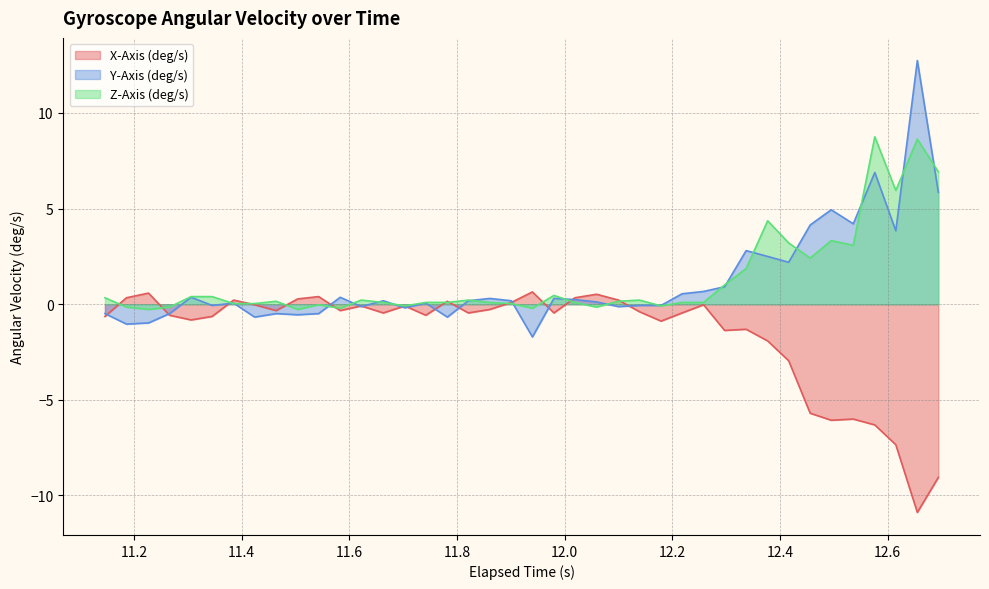

What is the minimum value shown in the chart?

-10.9